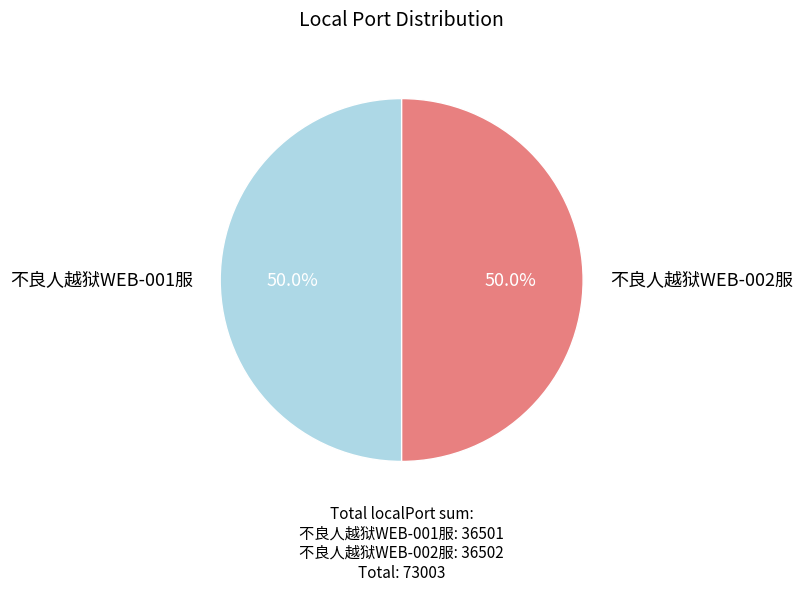

What is the largest slice in the pie chart?

不良人越狱WEB-002服